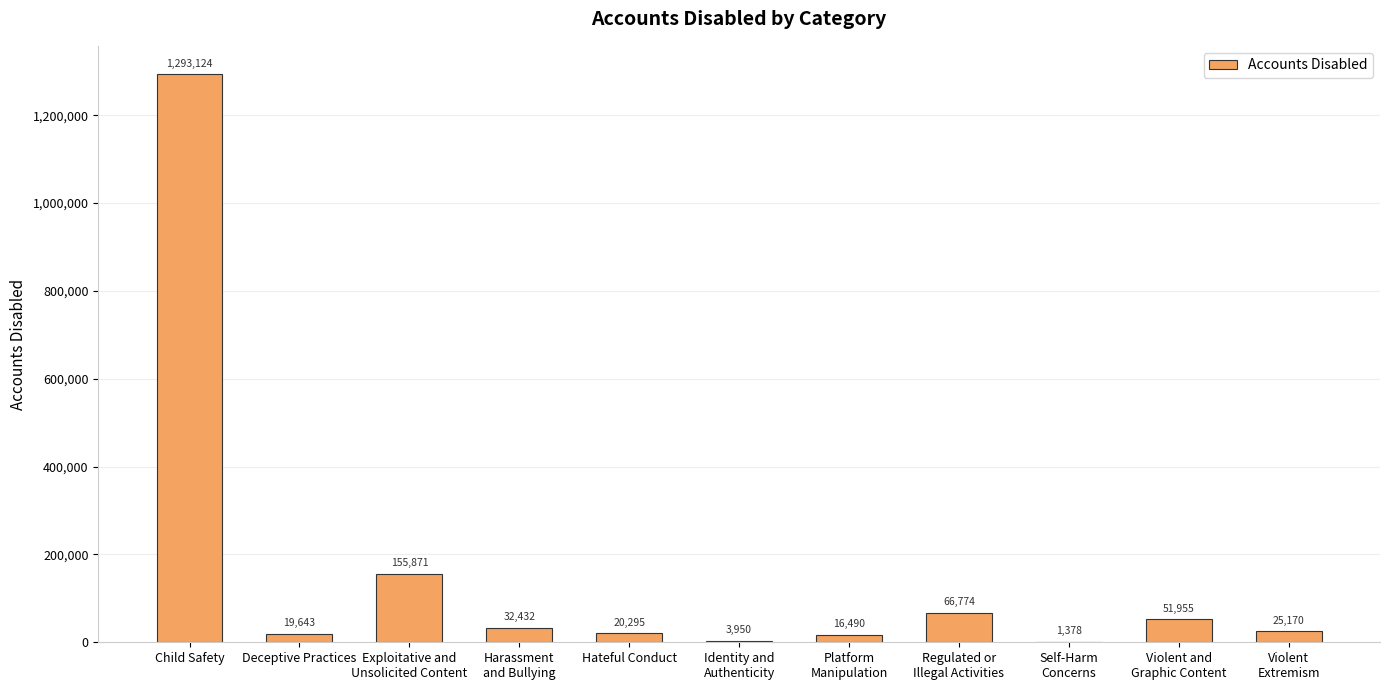

At which label does the data first exceed 25170?

Child Safety